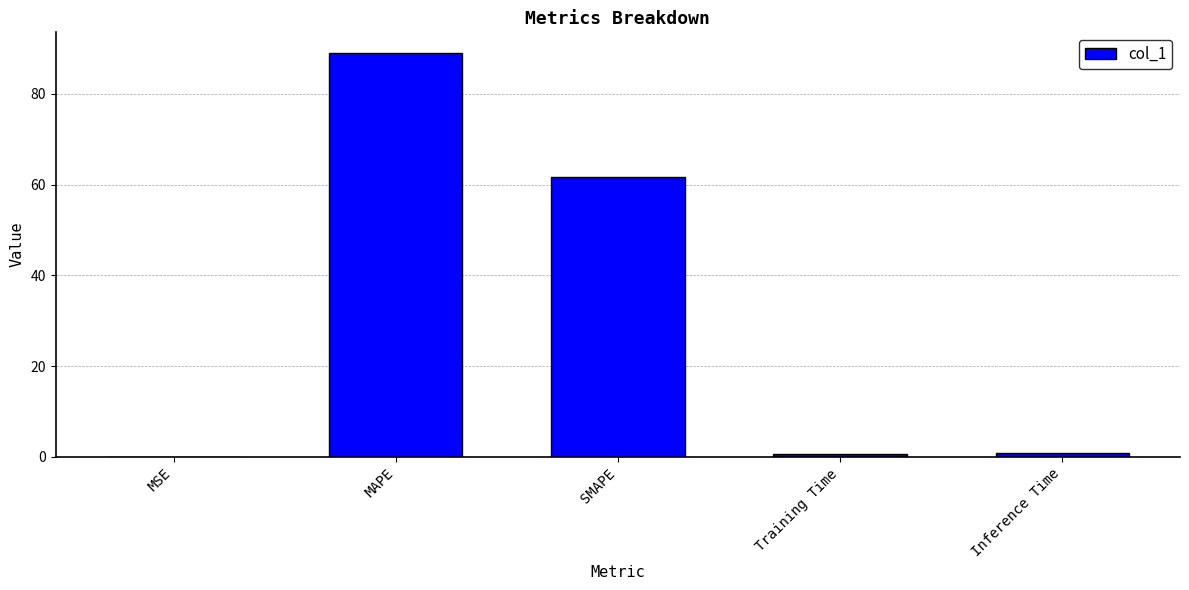

What is the greatest value displayed?

89.1